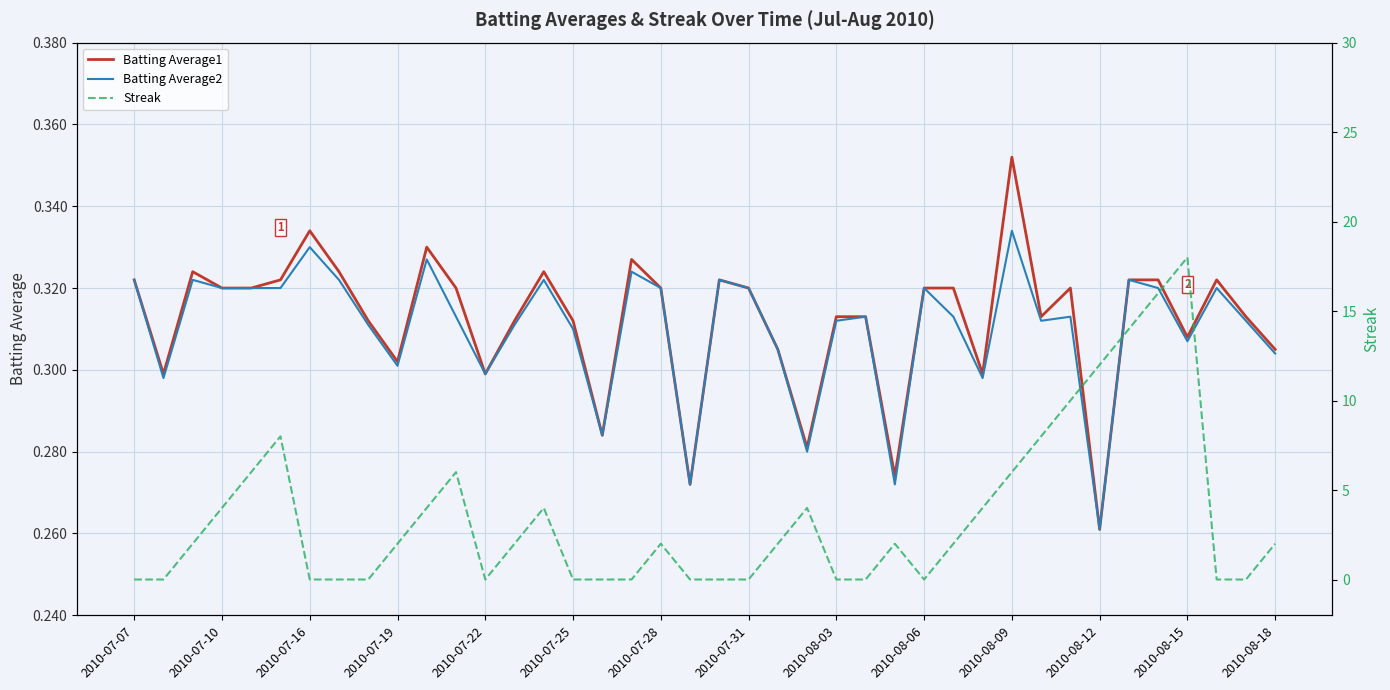

How many lines are shown in the chart?

3